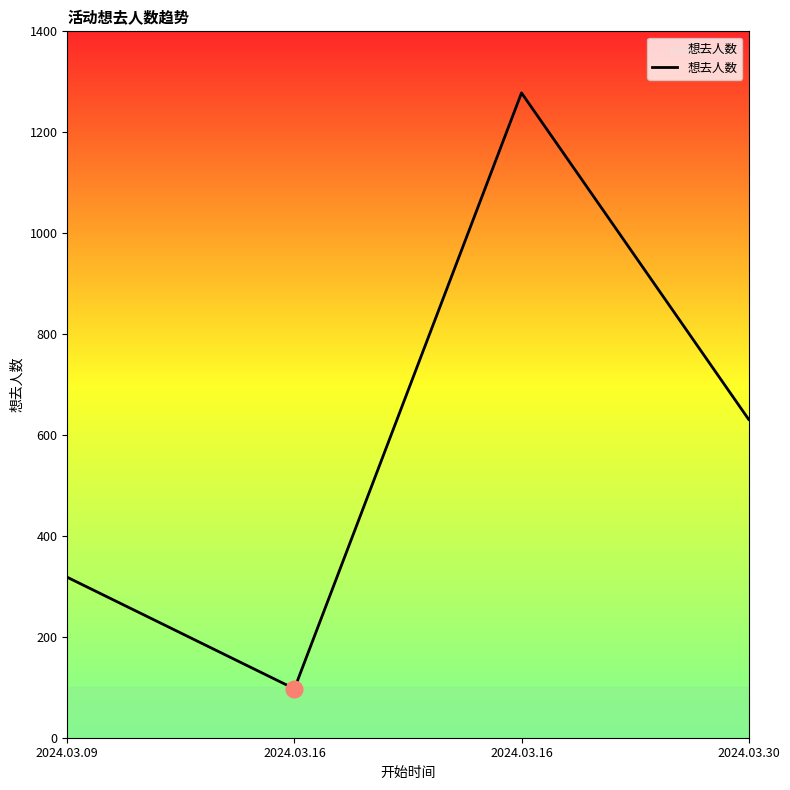

Does the chart display data point markers on the line(s)?

No